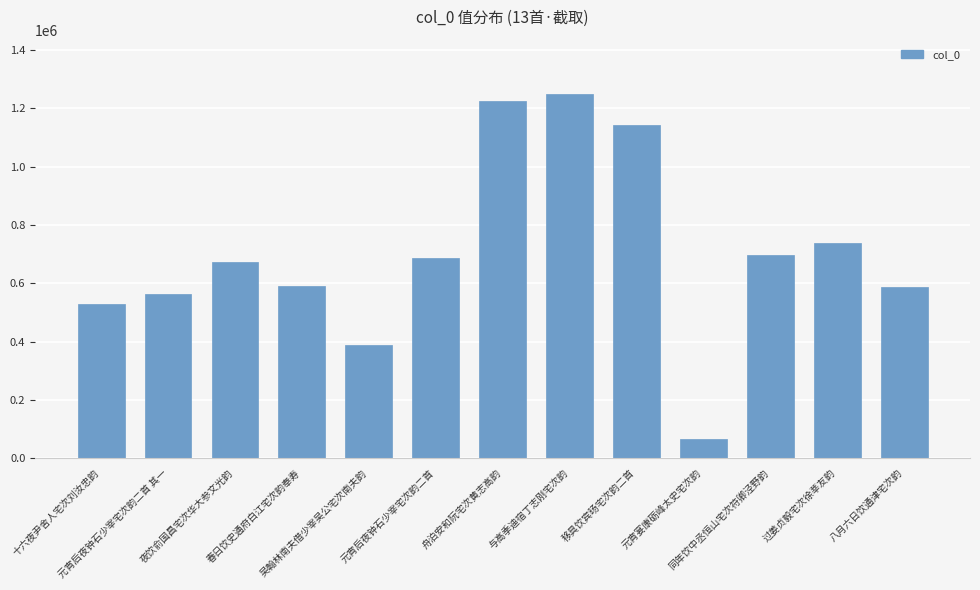

Which category has the lowest value across all series?

元宵宴康砺峰太史宅次韵